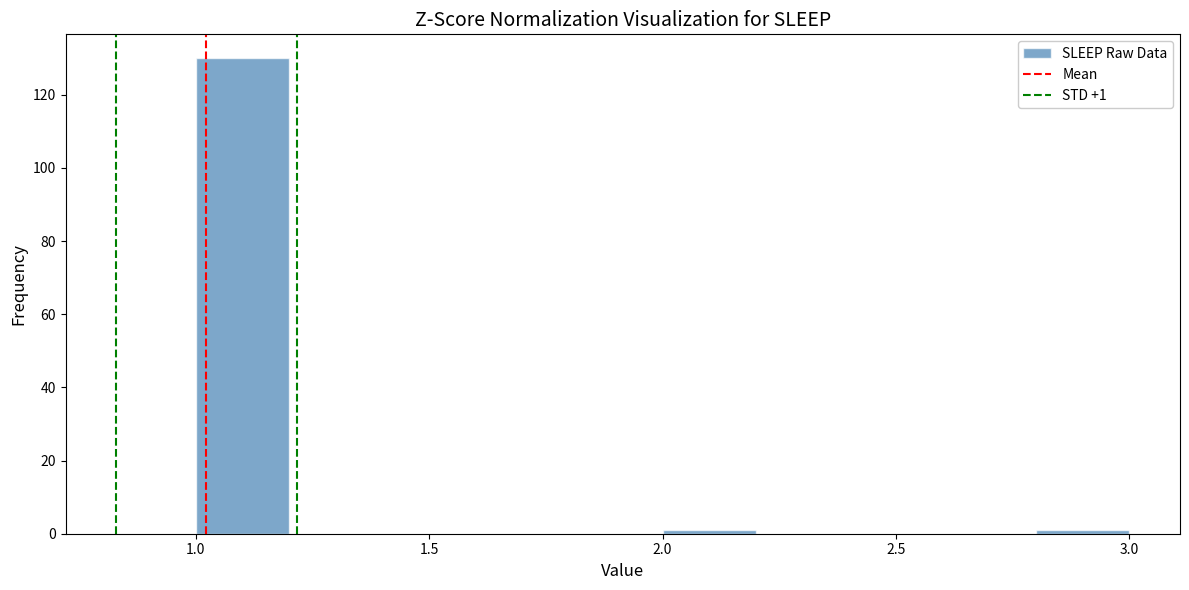

Which range on the x-axis has the tallest bar?

1.0 to 1.2